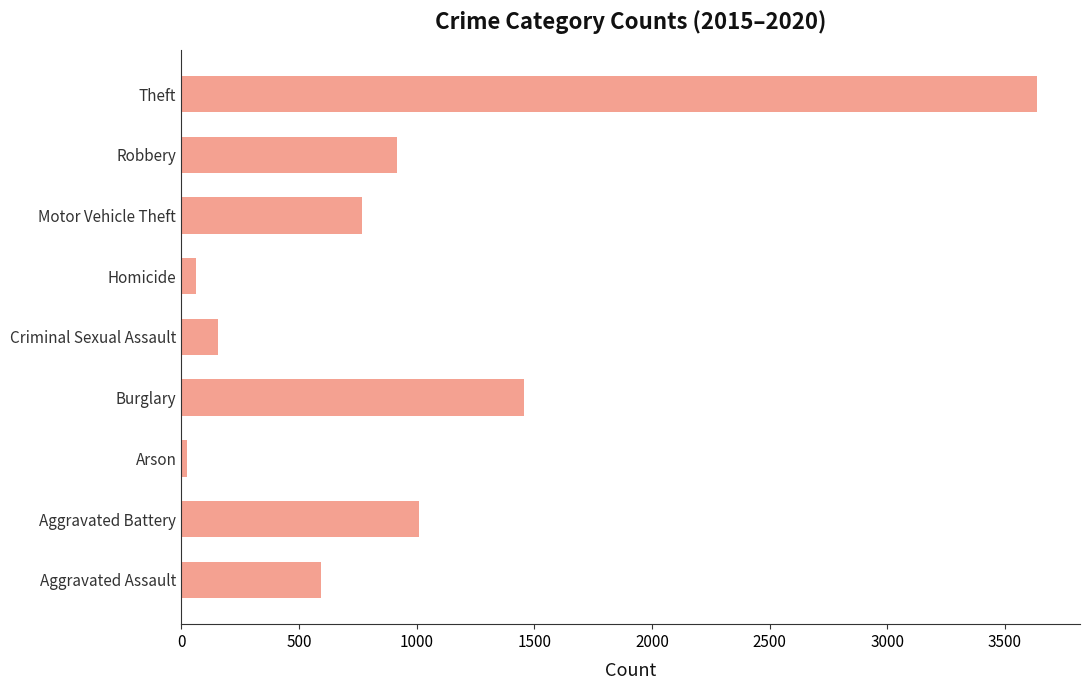

Which category has the lowest value across all series?

Arson